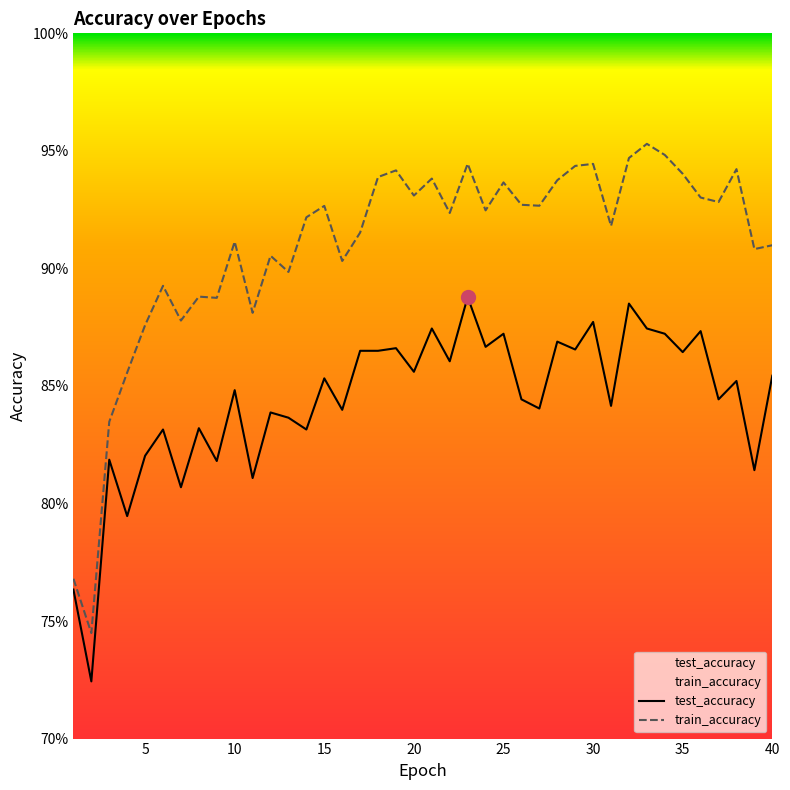

List the series in order of their overall mean, highest first.

train_accuracy, test_accuracy